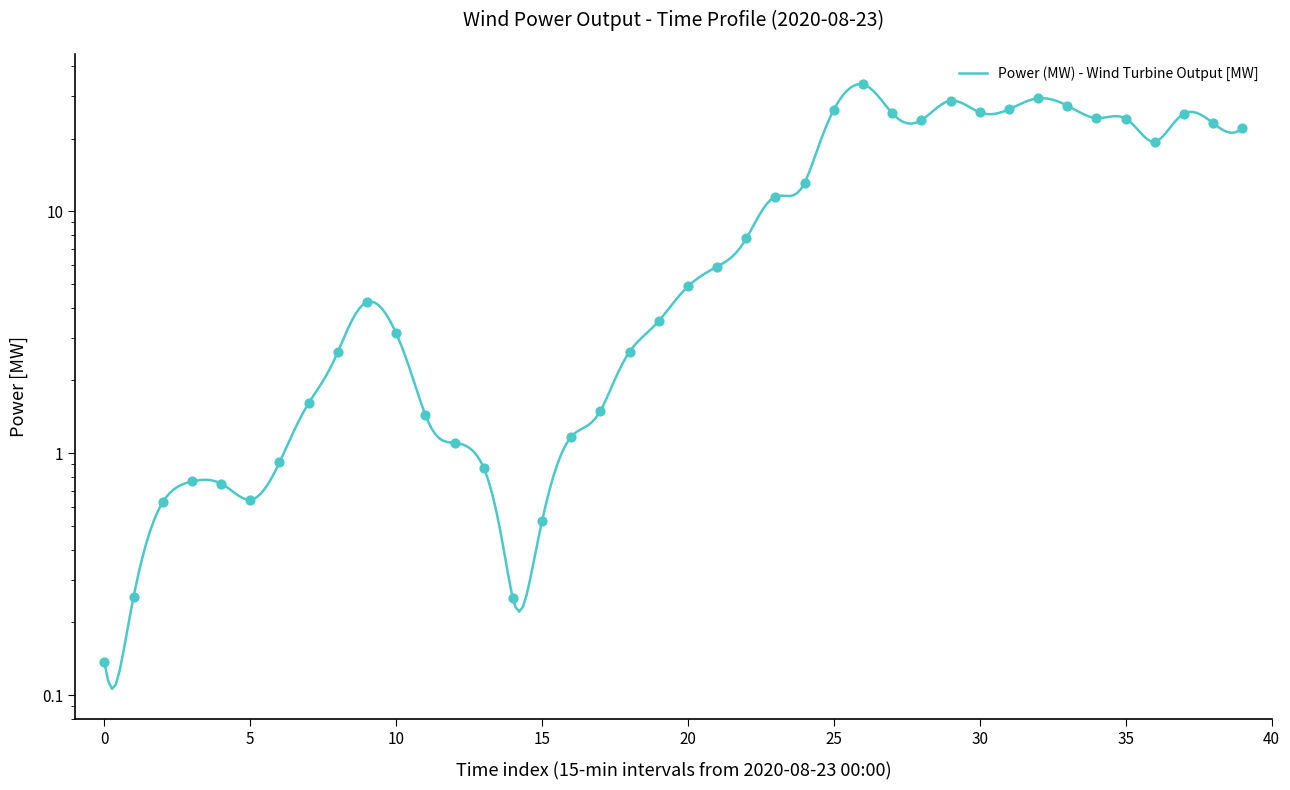

What is the change in value from 2020-08-23 04:15 to 2020-08-23 08:30?

+22.8